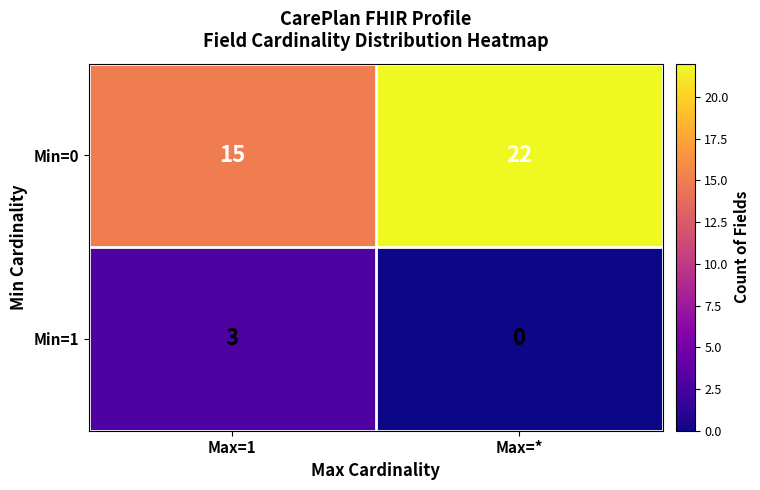

List the series in order of their peak value, lowest first.

Min=1, Min=0